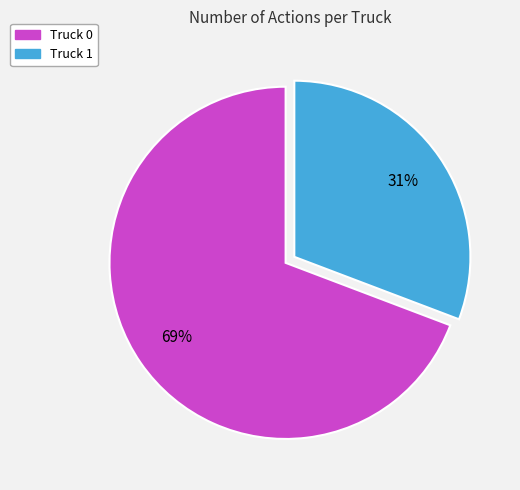

What is the ratio of the value at Truck 1 to the value at Truck 0?

0.4